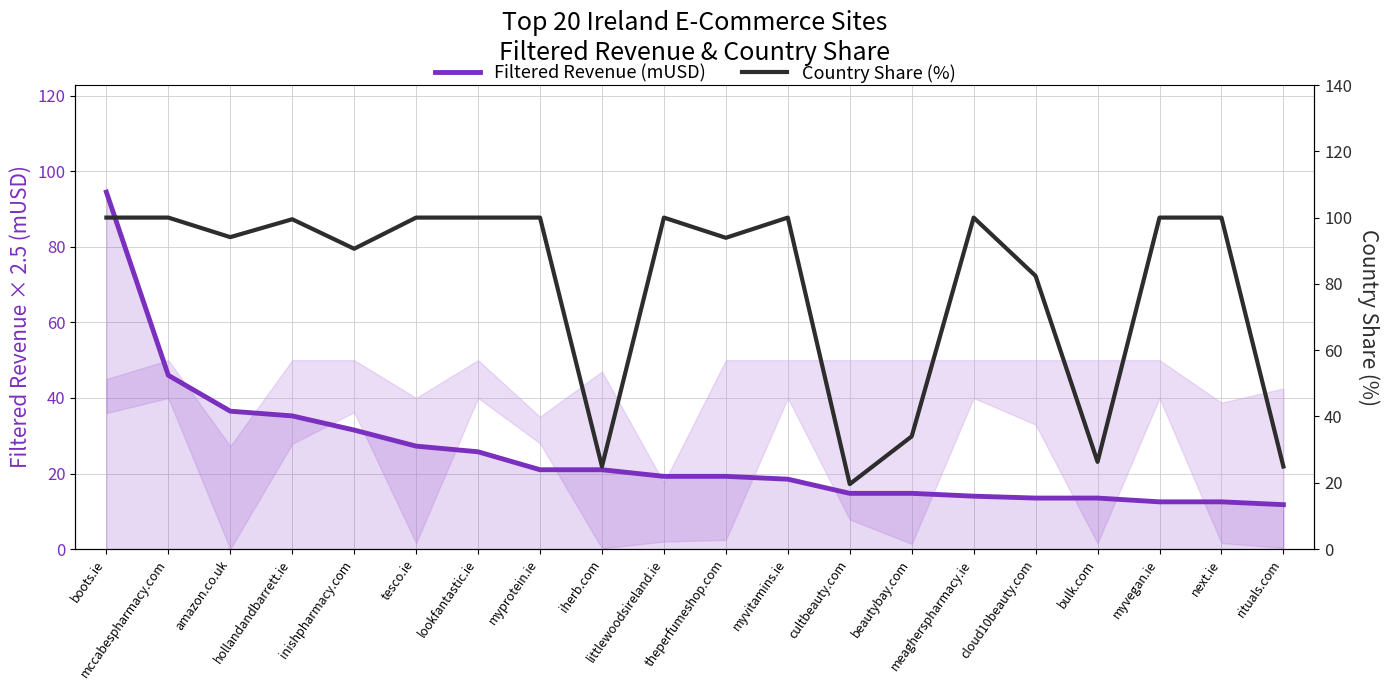

True or false: Filtered Revenue (mUSD) and Country Share (%) cross at least once.

False